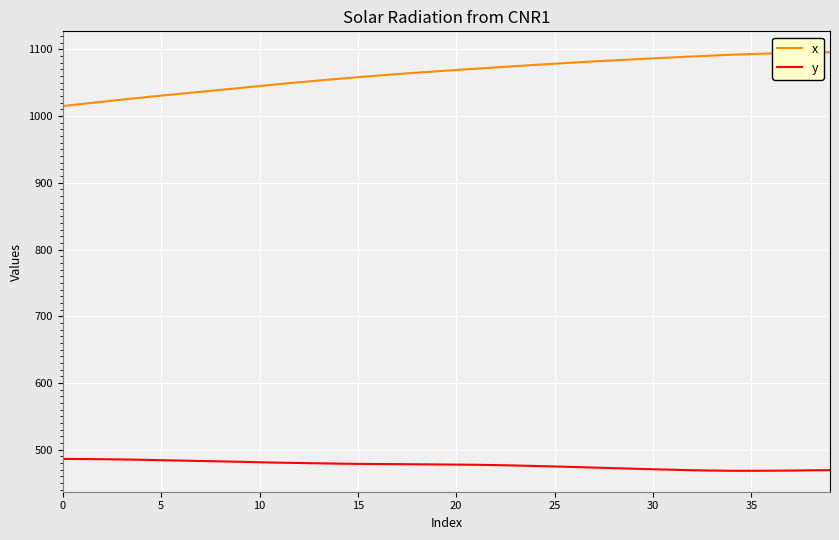

What is the difference between the second highest and minimum values in the x series?

80.1